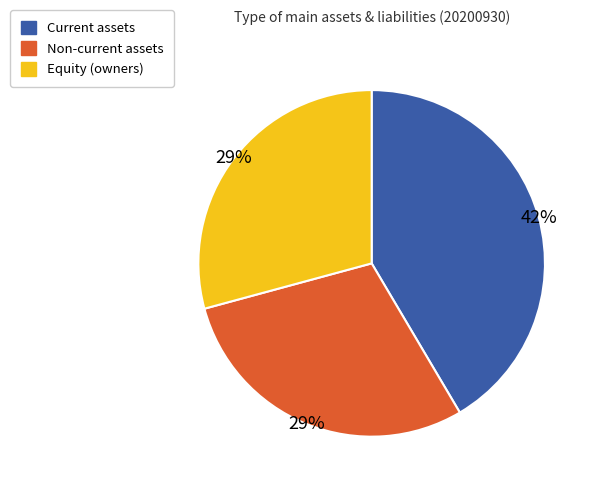

To the nearest percent, what is the average slice percentage?

33%